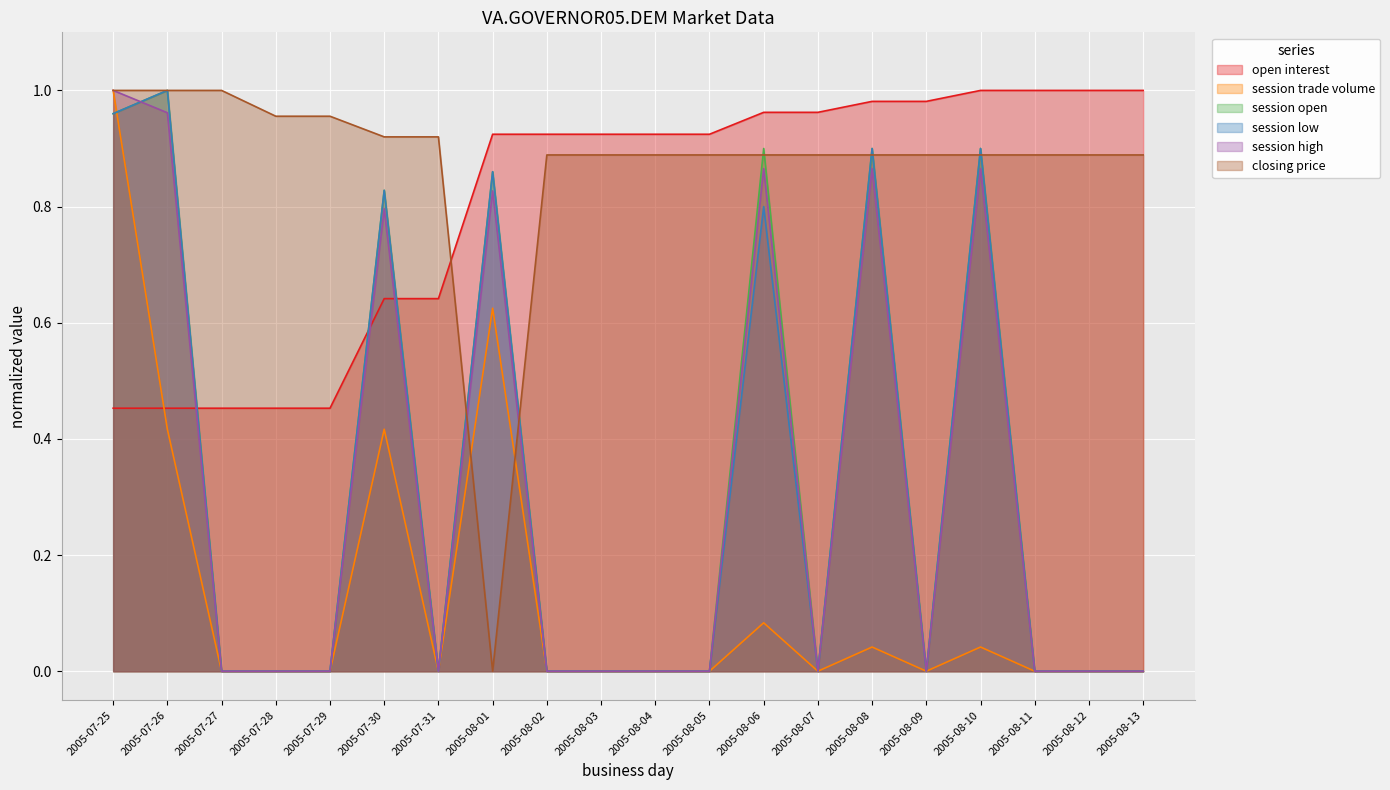

What is the label of the 17th point from the left?

2005-08-10